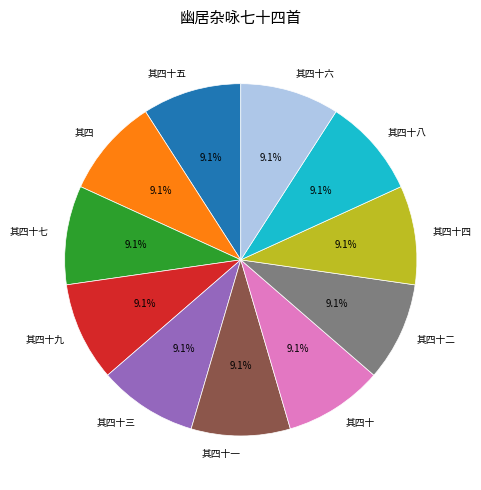

What is the ratio of the value at 其四十 to the value at 其四十九?

1.0